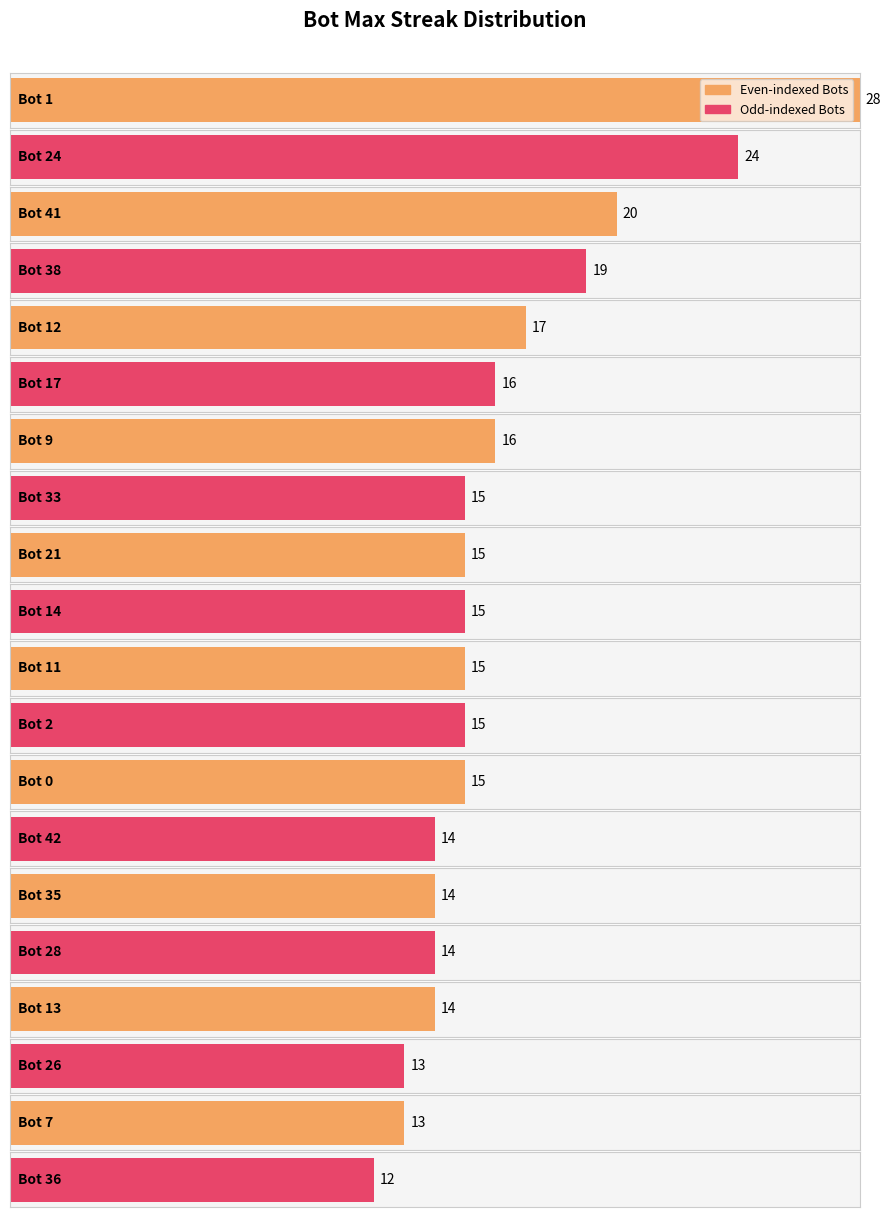

What is the difference between the maximum and minimum values?

16